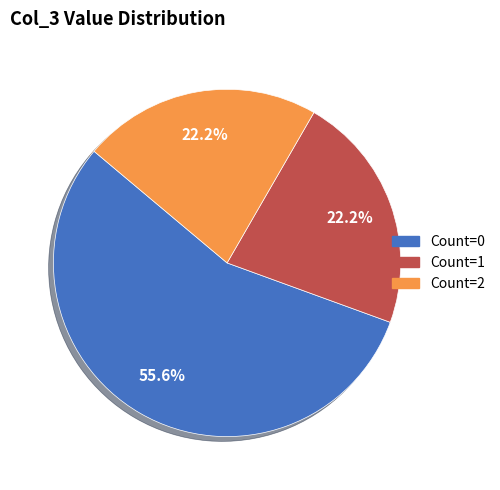

Is there any slice that represents more than half of the pie?

Yes